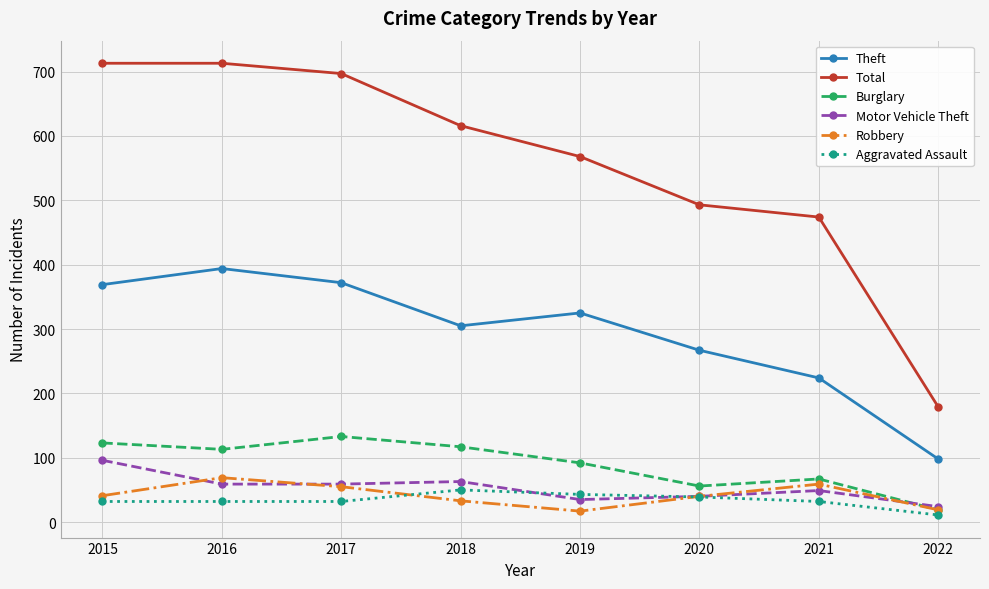

True or false: Burglary and Total cross at least once.

False